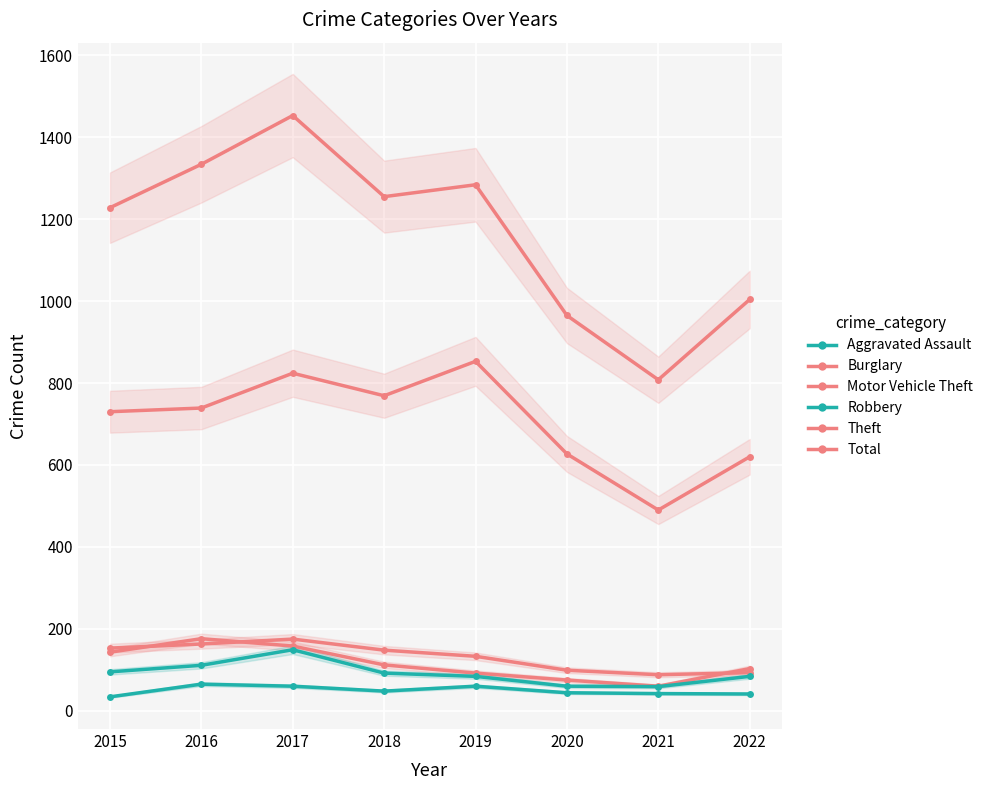

How many interior local peaks does the Total series have?

2